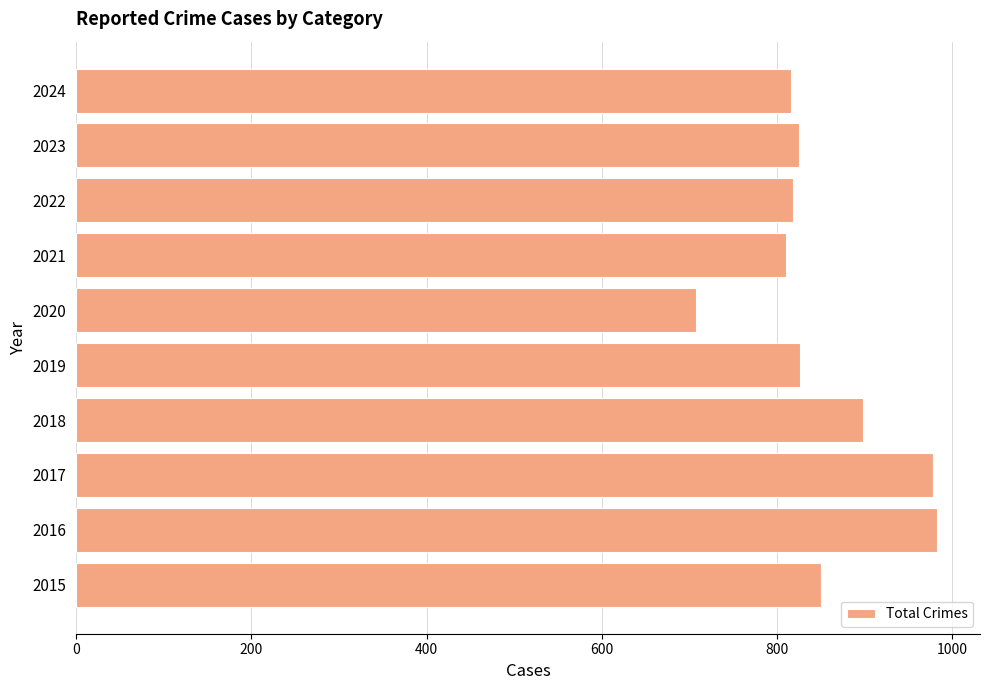

Which category has the lowest value across all series?

2020